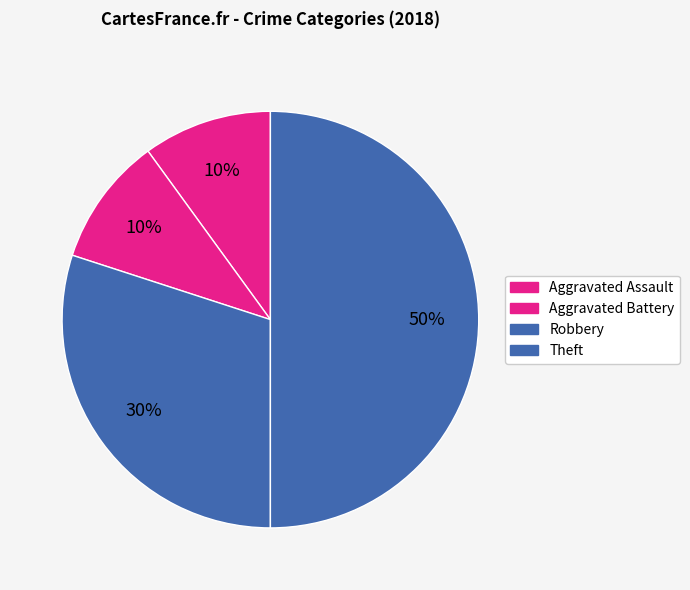

Count the number of slices in the pie.

4